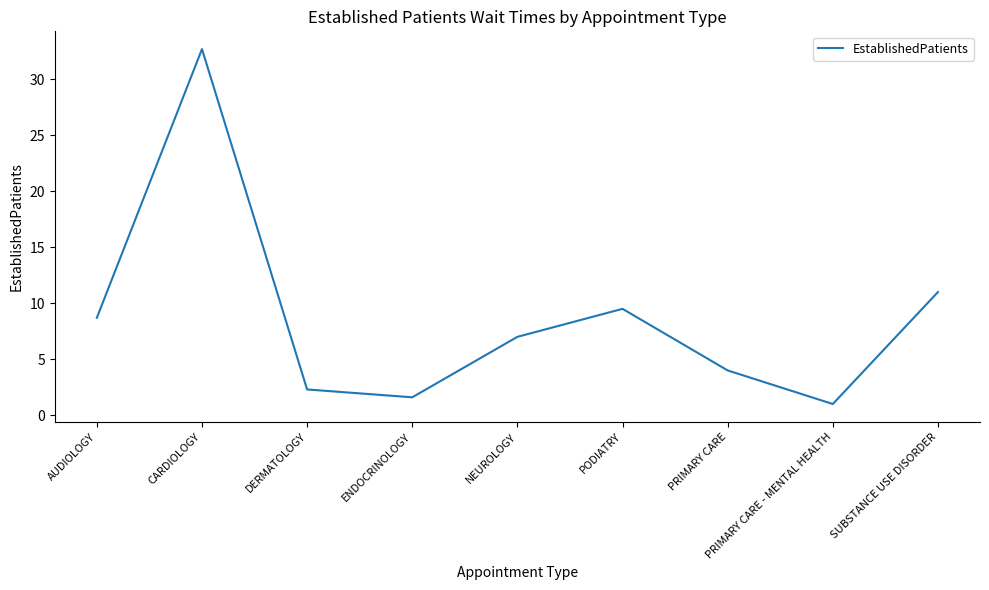

The chart shows a value of 9.5 at PODIATRY. True or false?

True